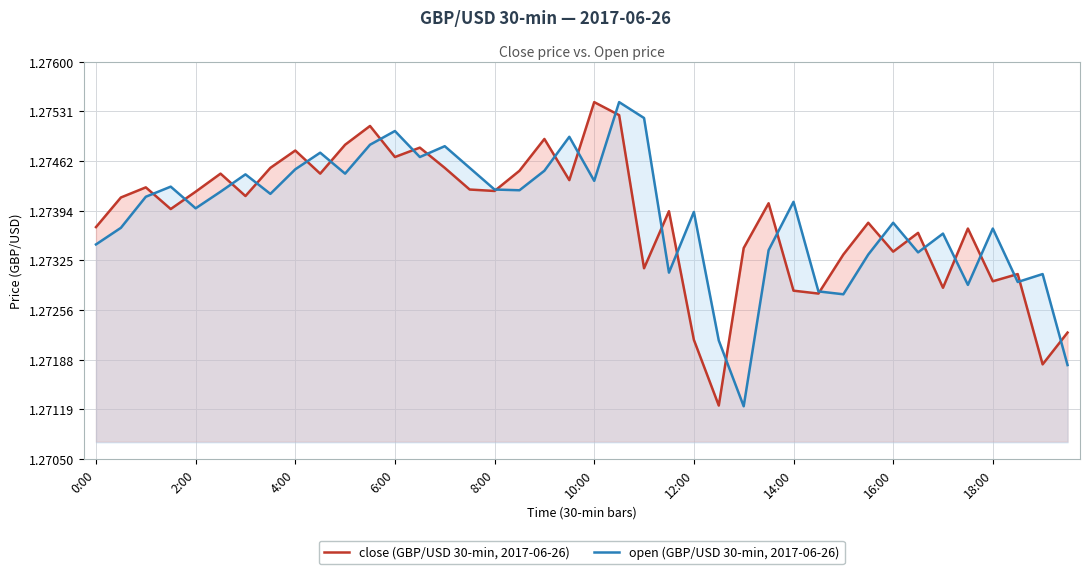

How many times do open (GBP/USD 30-min, 2017-06-26) and close (GBP/USD 30-min, 2017-06-26) cross each other?

26